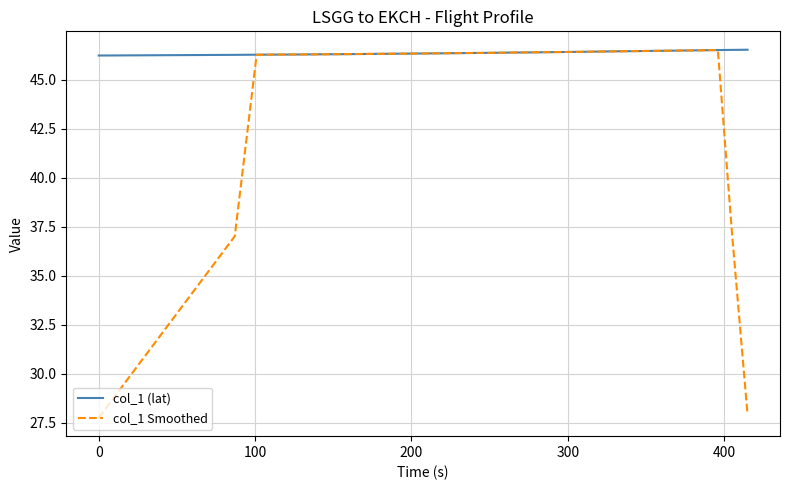

Which series has the largest range (max minus min)?

col_1 Smoothed